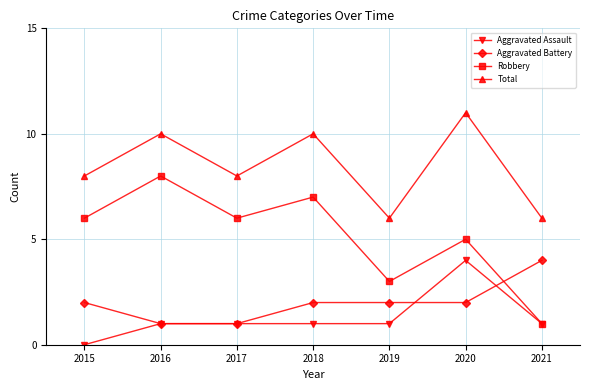

Where is the first local minimum for Total?

2017